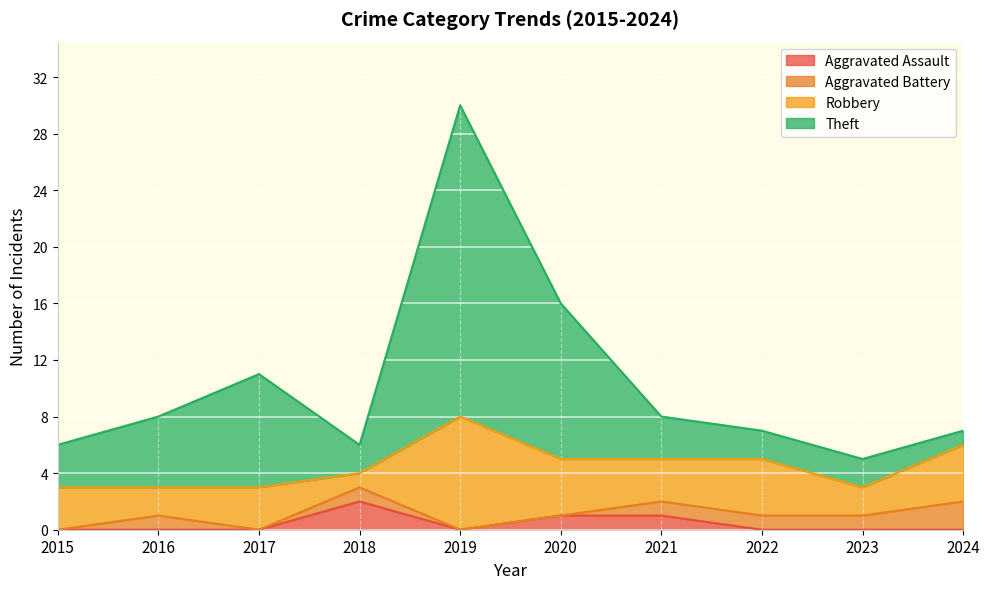

Which series has the largest range (max minus min)?

Theft